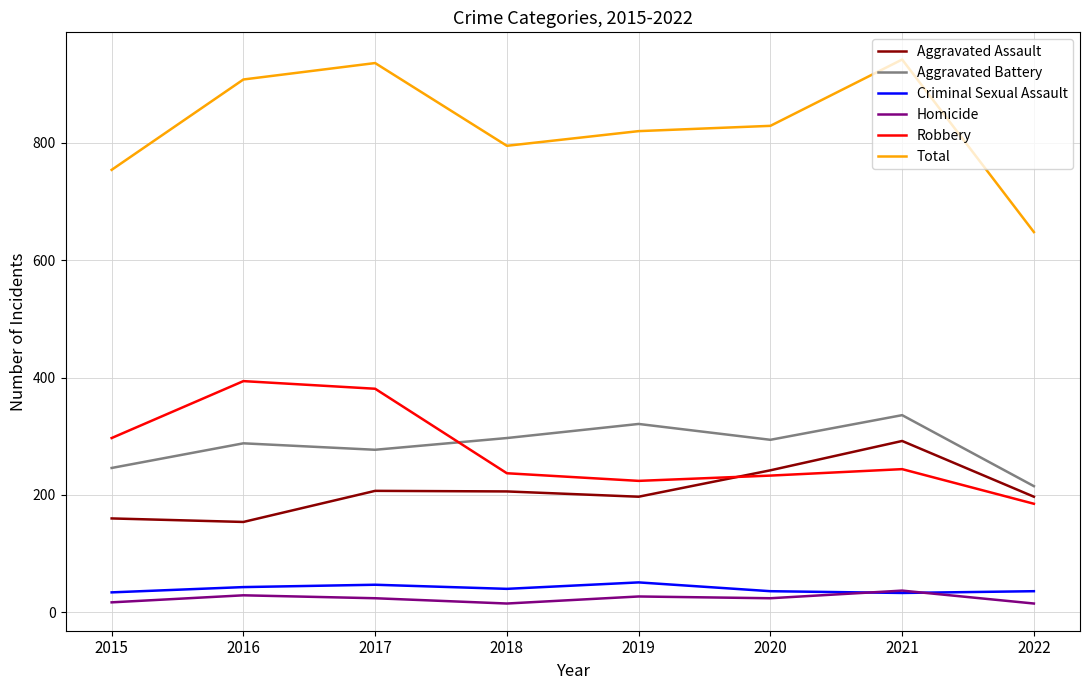

Which series has the widest spread of values?

Total